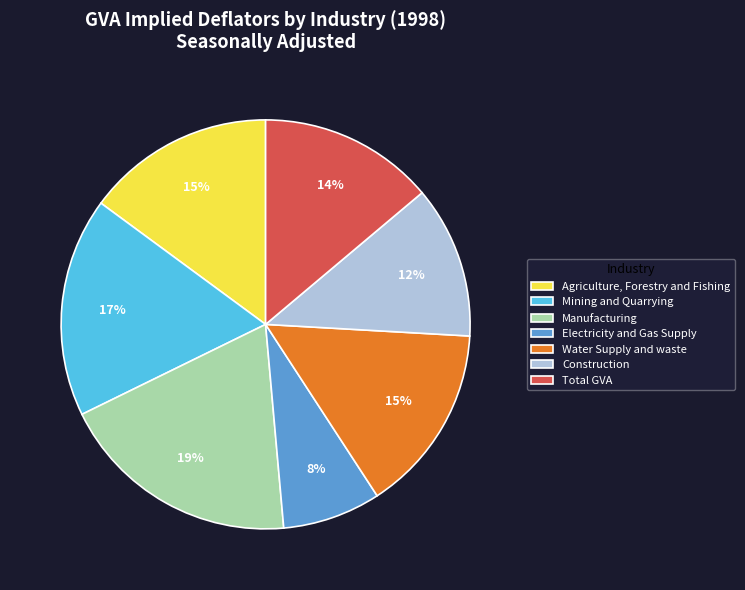

What percentage is the Manufacturing slice, to the nearest percent?

19%